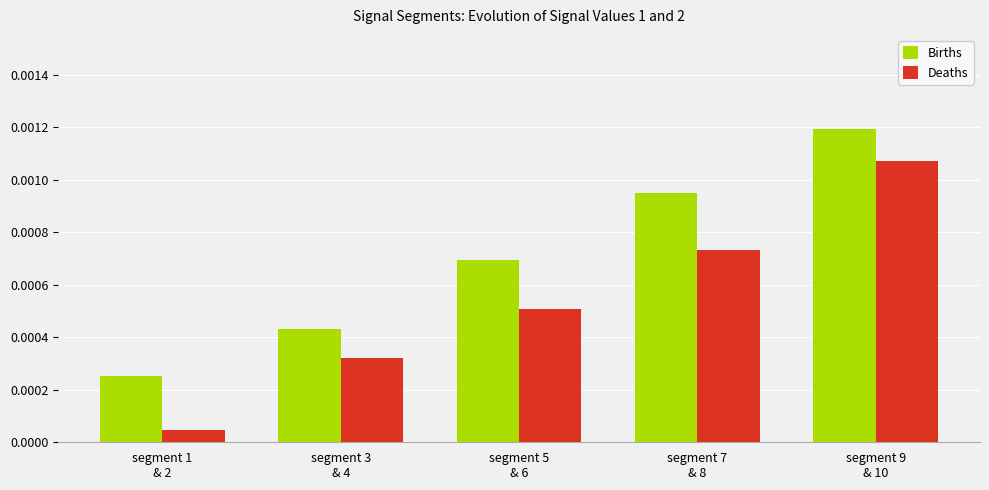

What position from the right is segment 9
& 10?

1